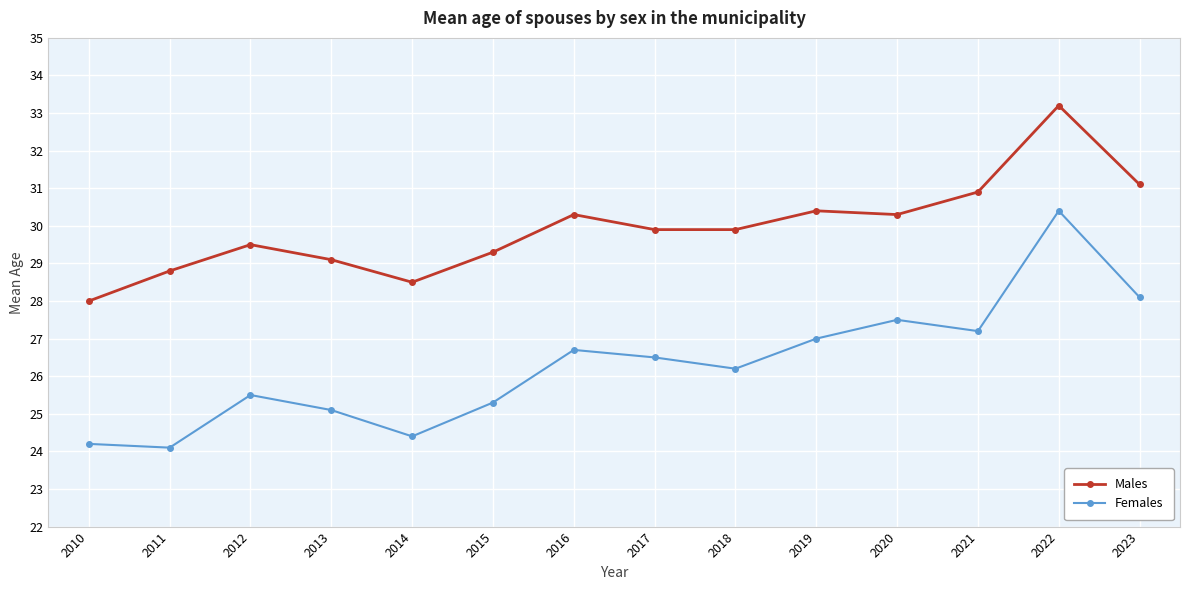

At 2020, list the series in order from largest to smallest.

Males, Females